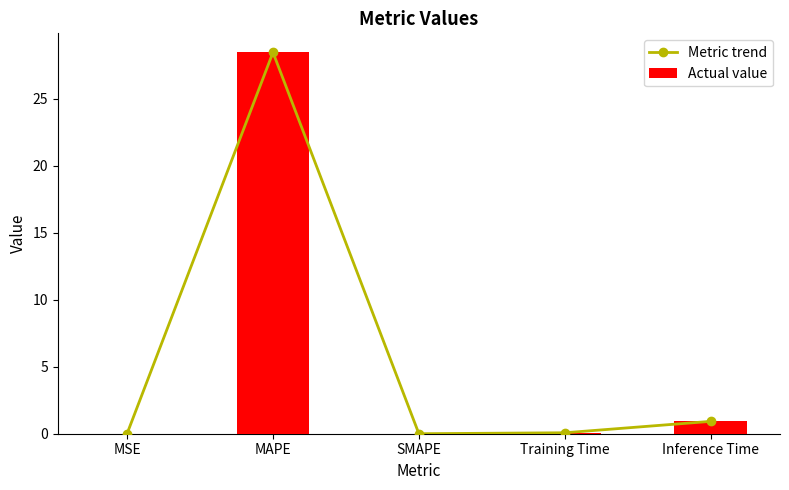

How many distinct data groups are displayed?

2